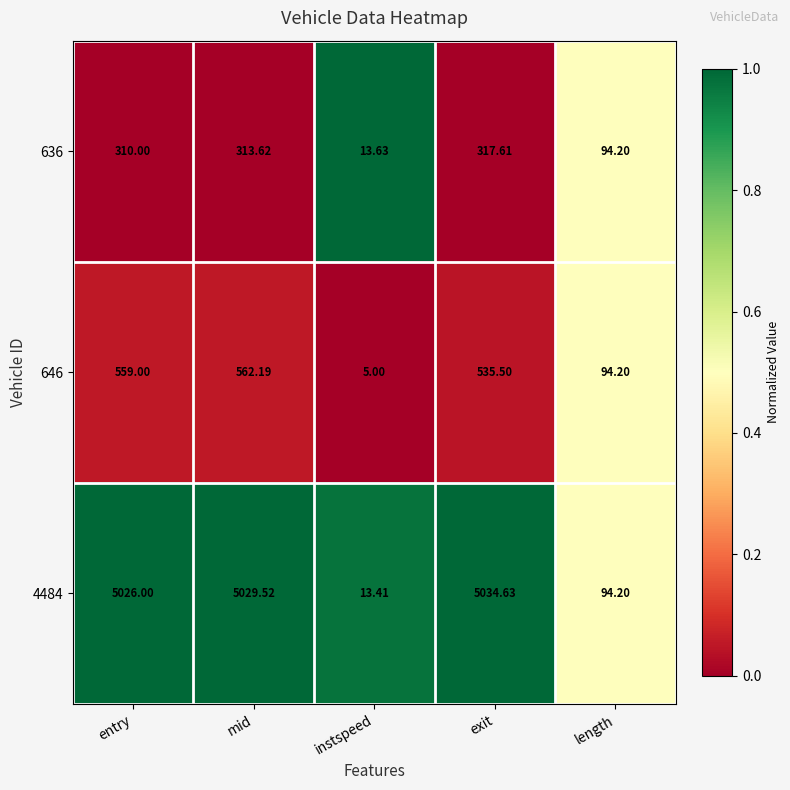

At which category does the chart reach its peak across all series?

exit